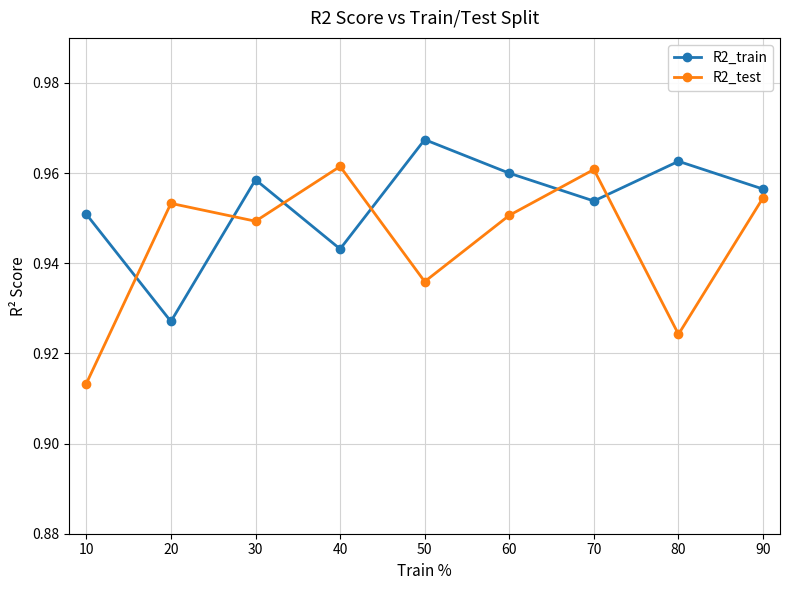

How many R2_test values are between 0 and 1?

9